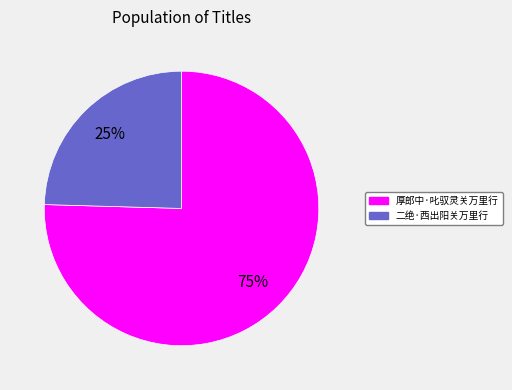

Count the number of slices in the pie.

2